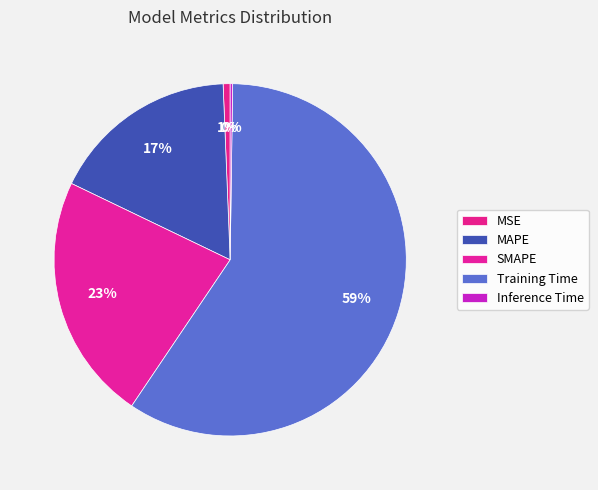

To the nearest percent, what is the combined percentage of Inference Time and MAPE?

17%